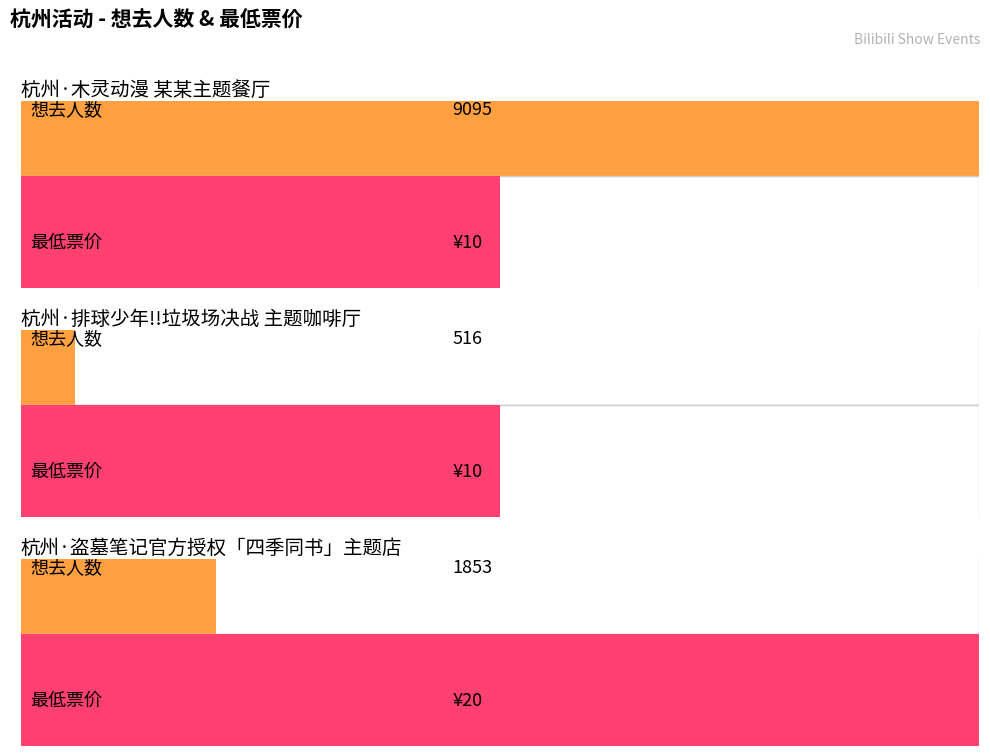

Where is the data nearest to the value 4805?

杭州·盗墓笔记官方授权「四季同书」主题店